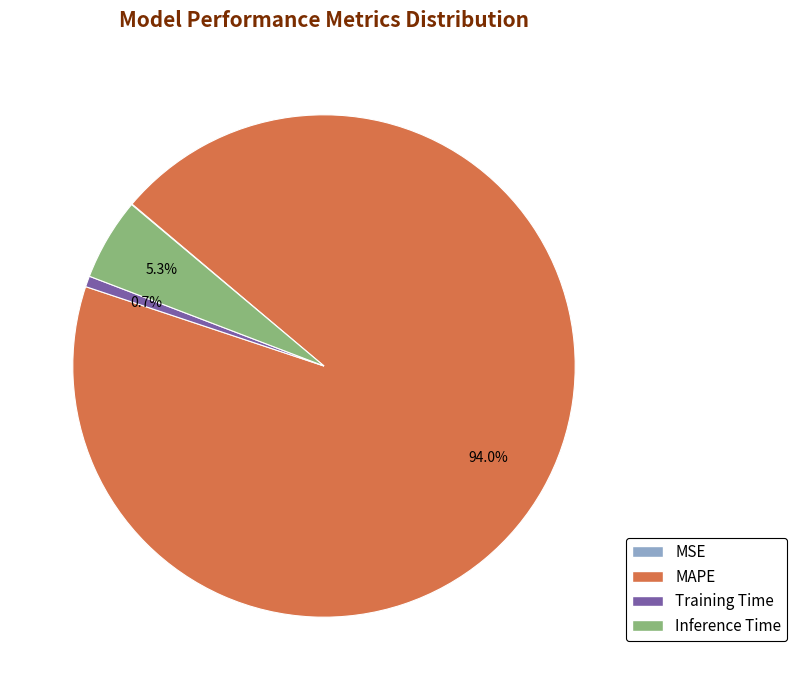

Which slice is the largest?

MAPE